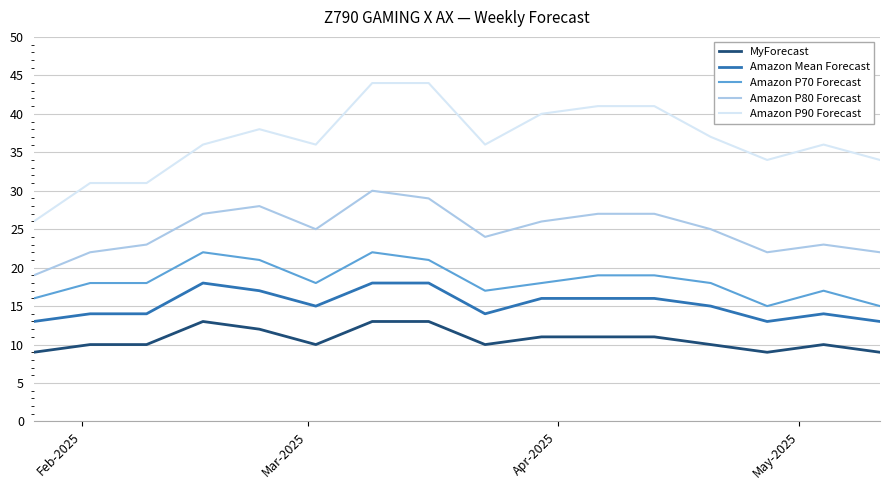

What is the lowest value of the MyForecast series?

9